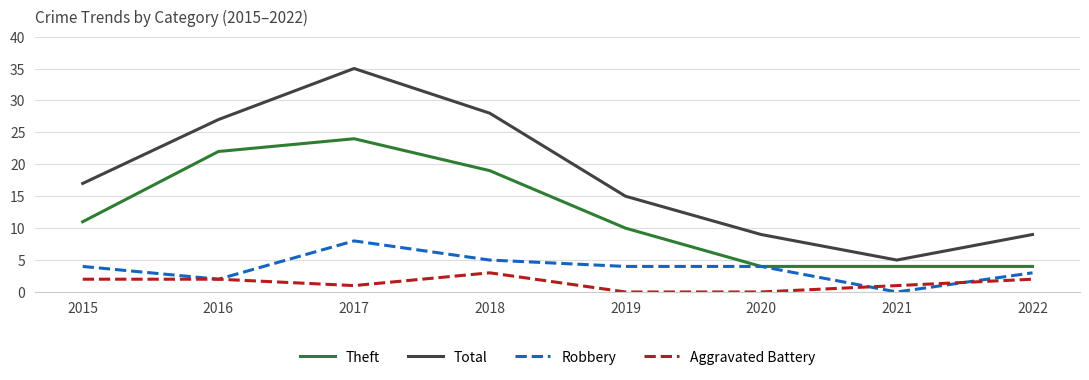

What is the sum of the Robbery values at 2017 and 2020?

12